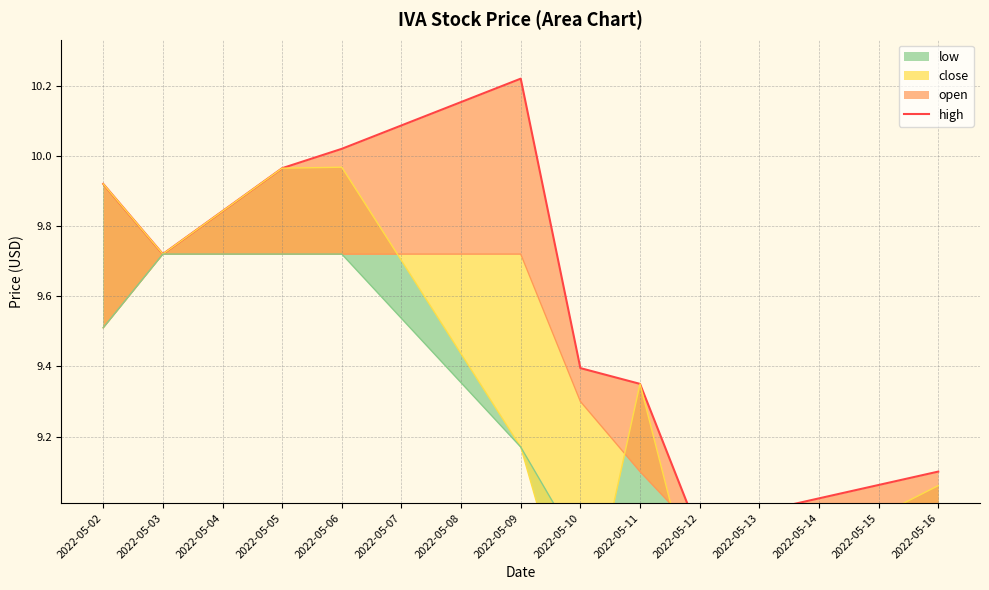

Approximately how many times larger is the value at 2022-05-12 compared to 2022-05-06?

0.9